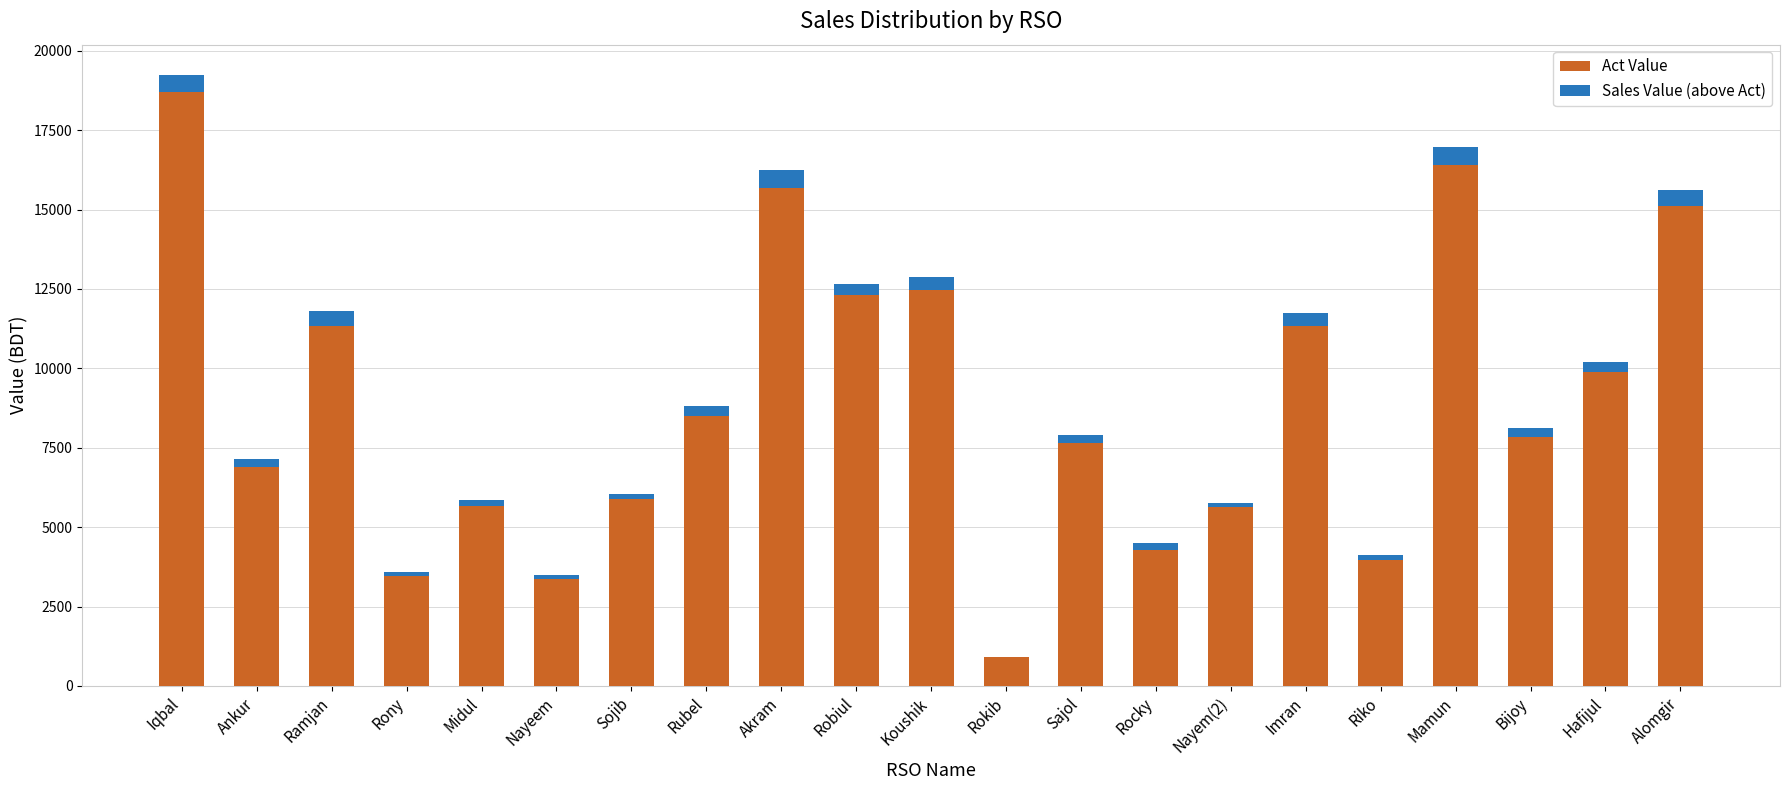

At which category is the sum across all series the highest?

Iqbal